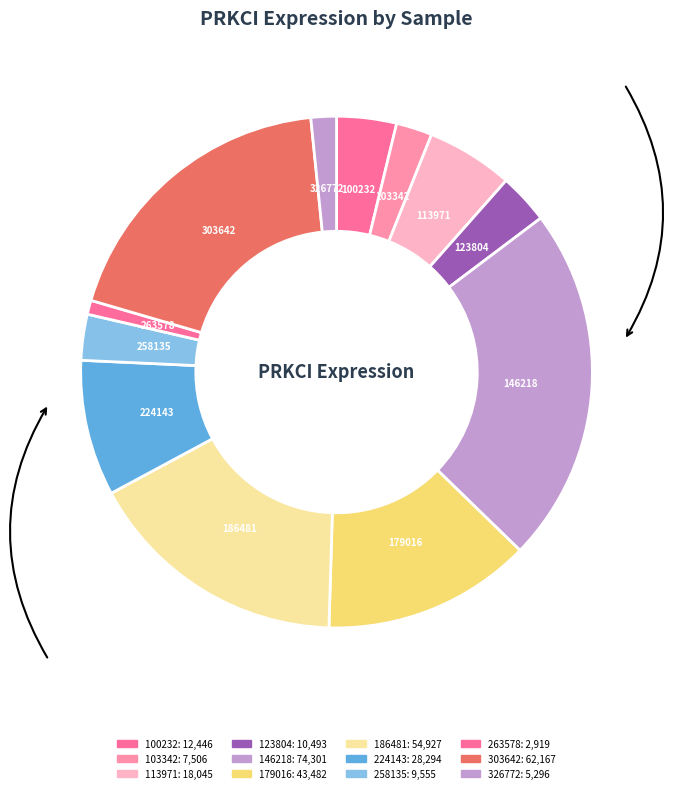

Which category has the biggest portion of the pie?

146218